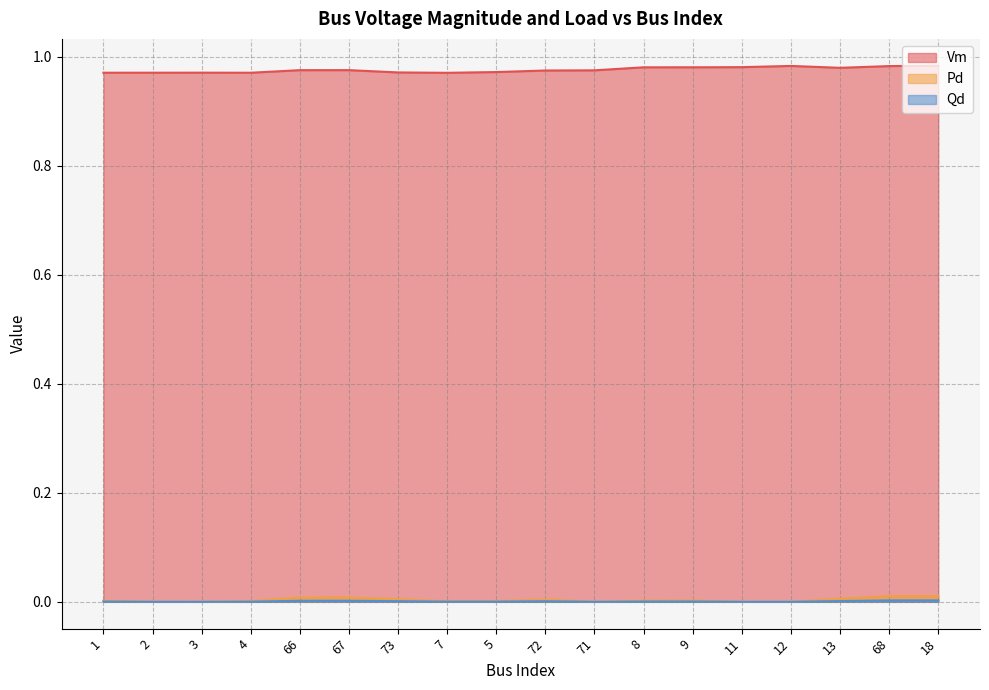

Which label corresponds to the smallest value in the chart?

2